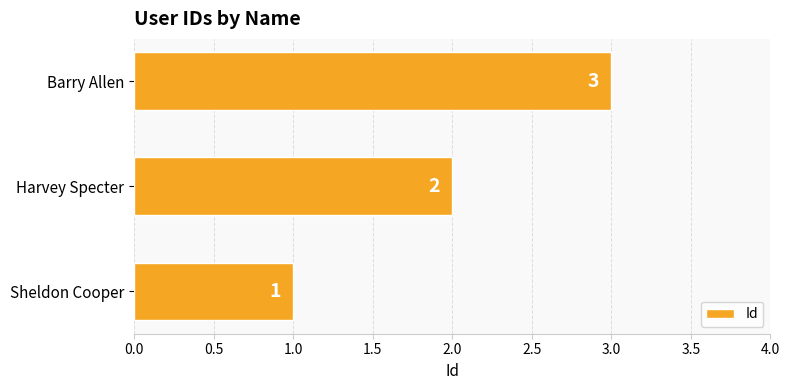

Does the chart contain any negative values?

No